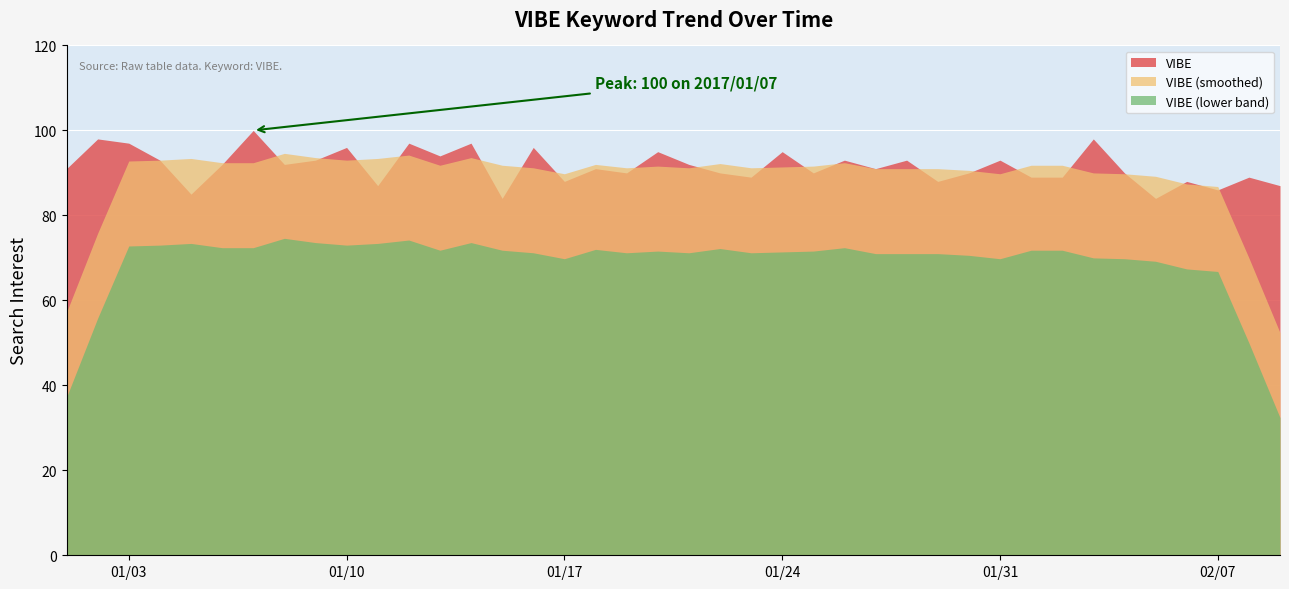

What is the minimum value shown in the chart?

32.4